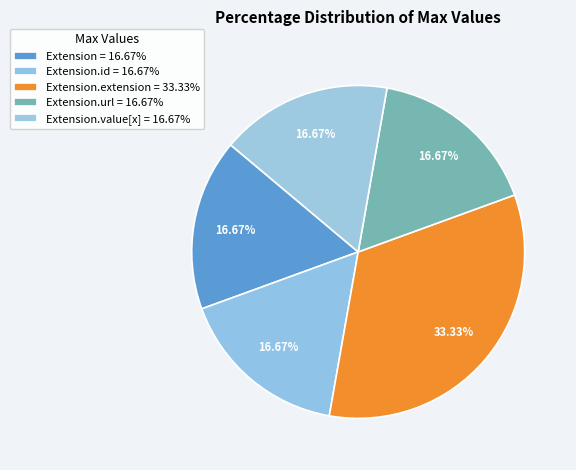

Count the number of slices in the pie.

5